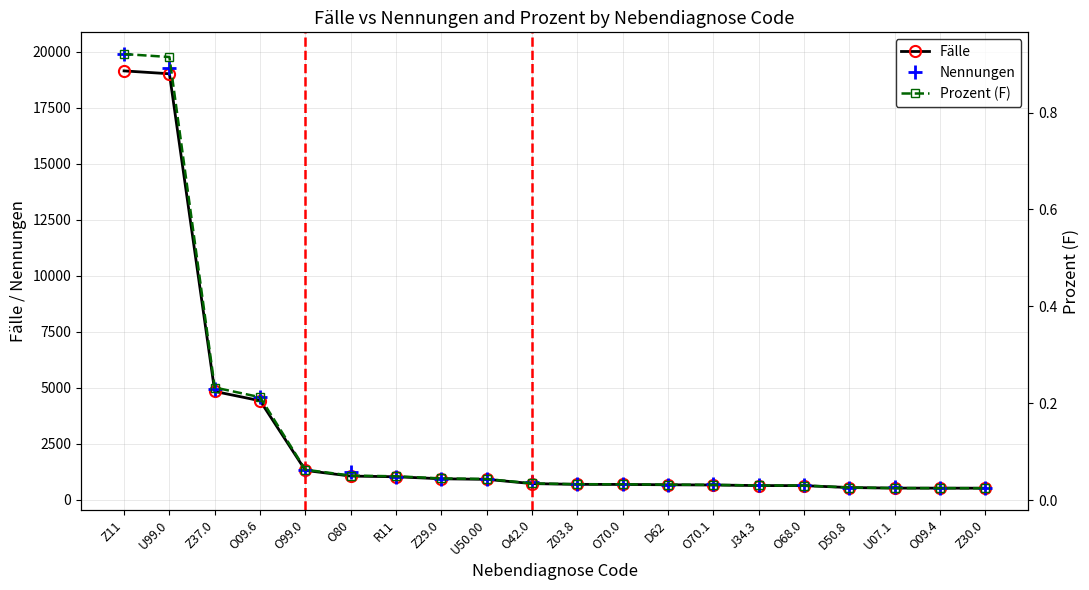

What is the lowest value of the Nennungen series?

520